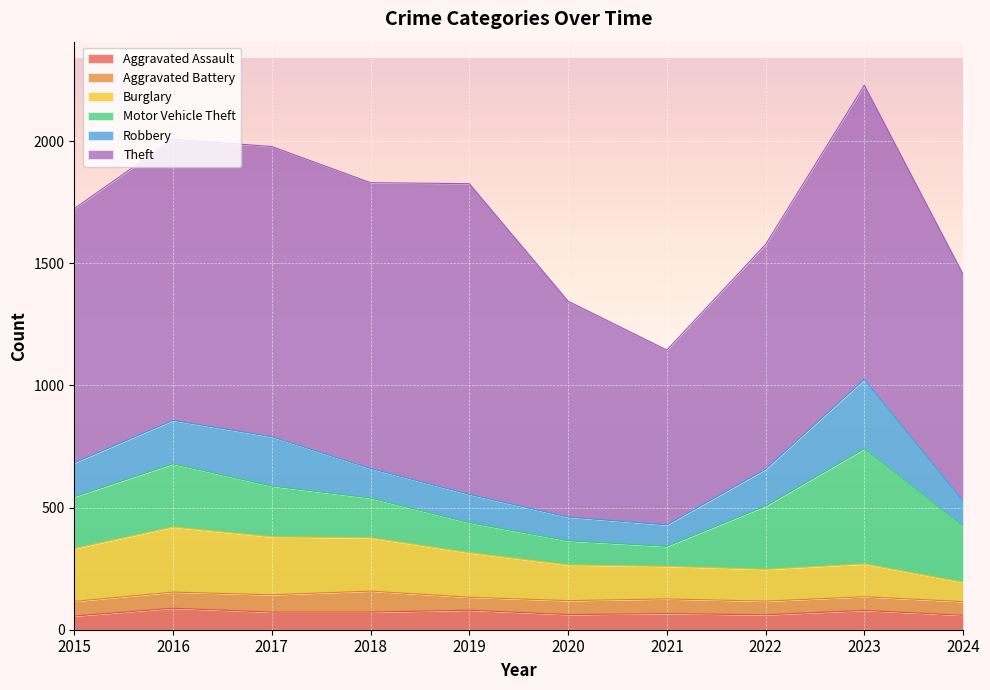

List the series in order of their peak value, highest first.

Theft, Motor Vehicle Theft, Robbery, Burglary, Aggravated Assault, Aggravated Battery